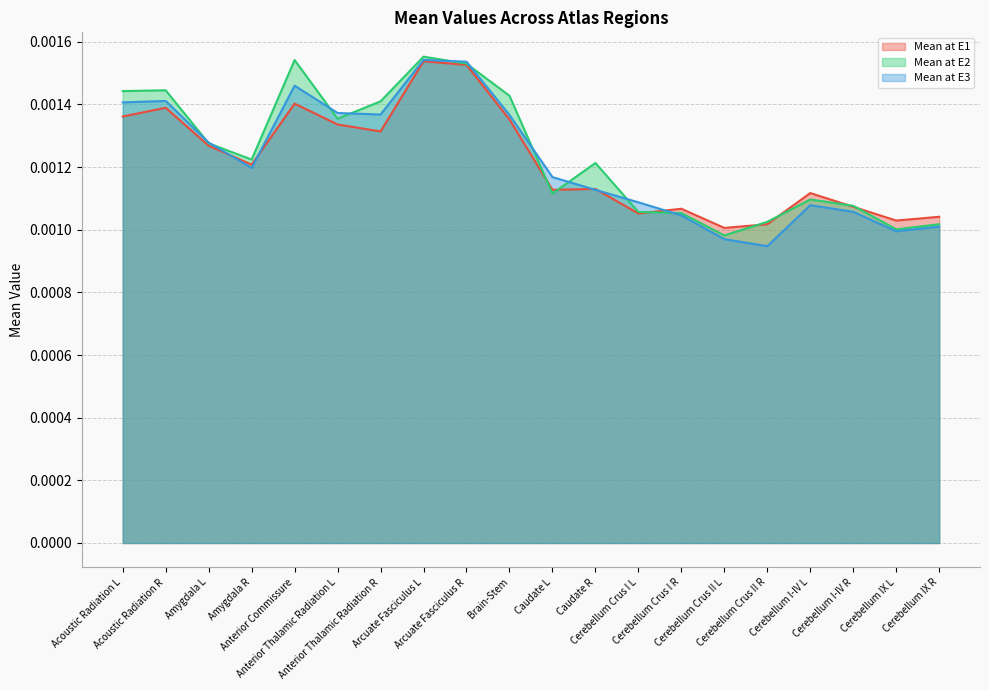

What are all the series names shown in the legend?

Mean at E1, Mean at E2, Mean at E3